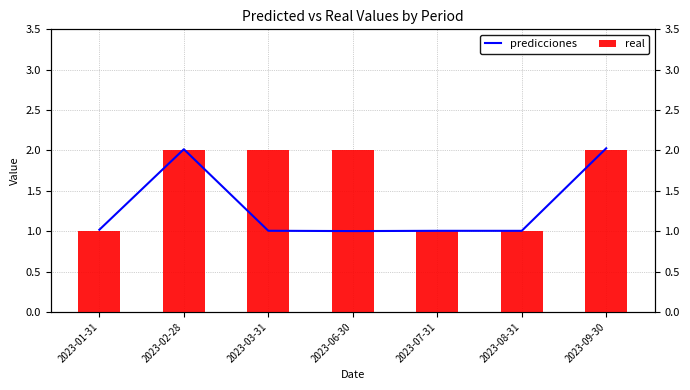

What is the label of the 5th bar from the right?

2023-03-31